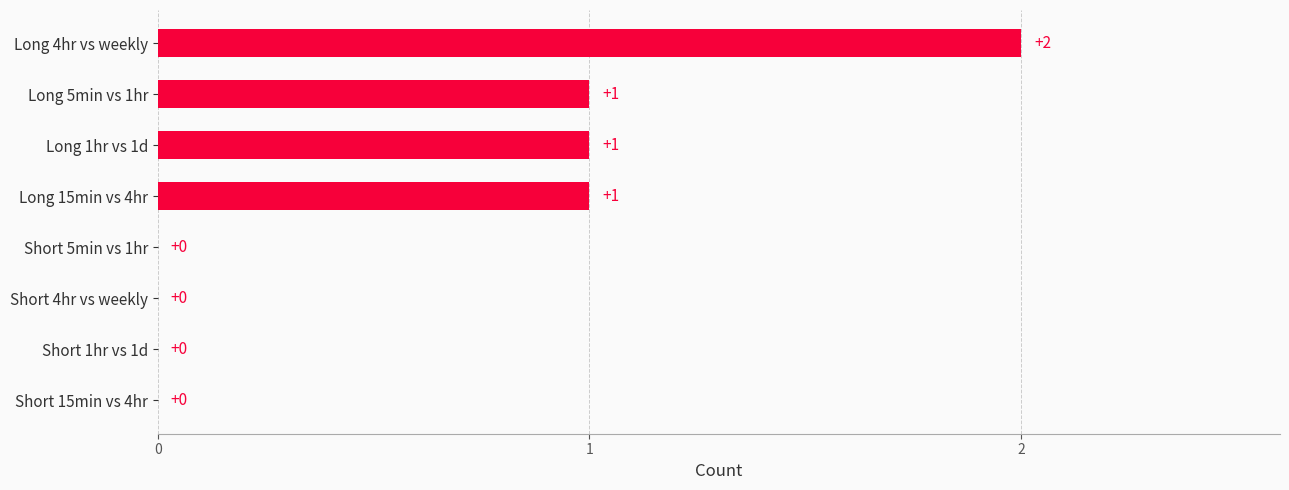

What is the ratio of the value at Long 4hr vs weekly to the value at Long 15min vs 4hr?

2.0